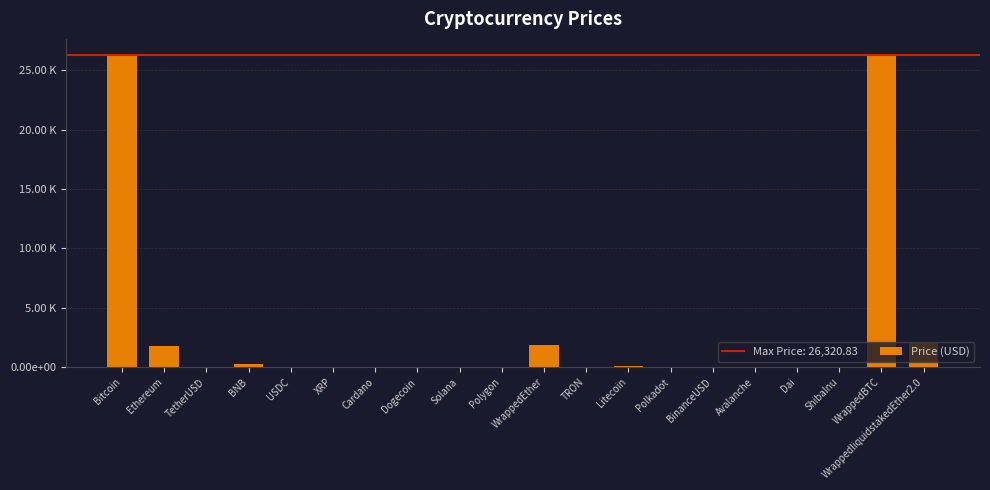

Reading left to right, transcribe all the data shown in this chart.

26302.1	1831.1	1.0	258.6	1.0	0.5	0.3	0.1	18.6	0.8	1888.5	0.1	88.4	5.0	1.0	14.0	1.0	0.0	26320.8	2077.6